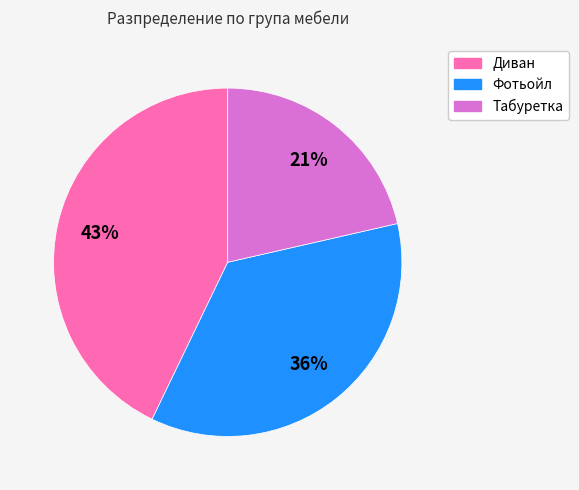

What is the ratio of the value at Табуретка to the value at Диван?

0.5